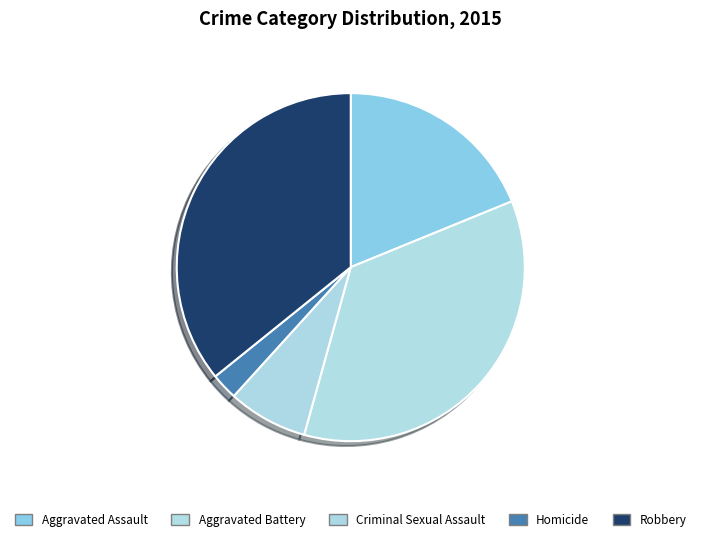

True or false: Robbery accounts for 36% of the total.

True